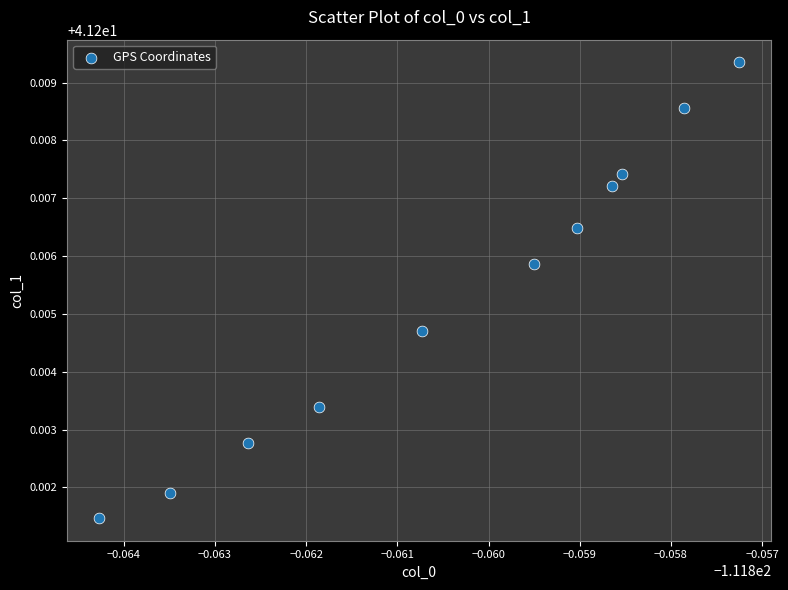

What is the average X value?

-111.9